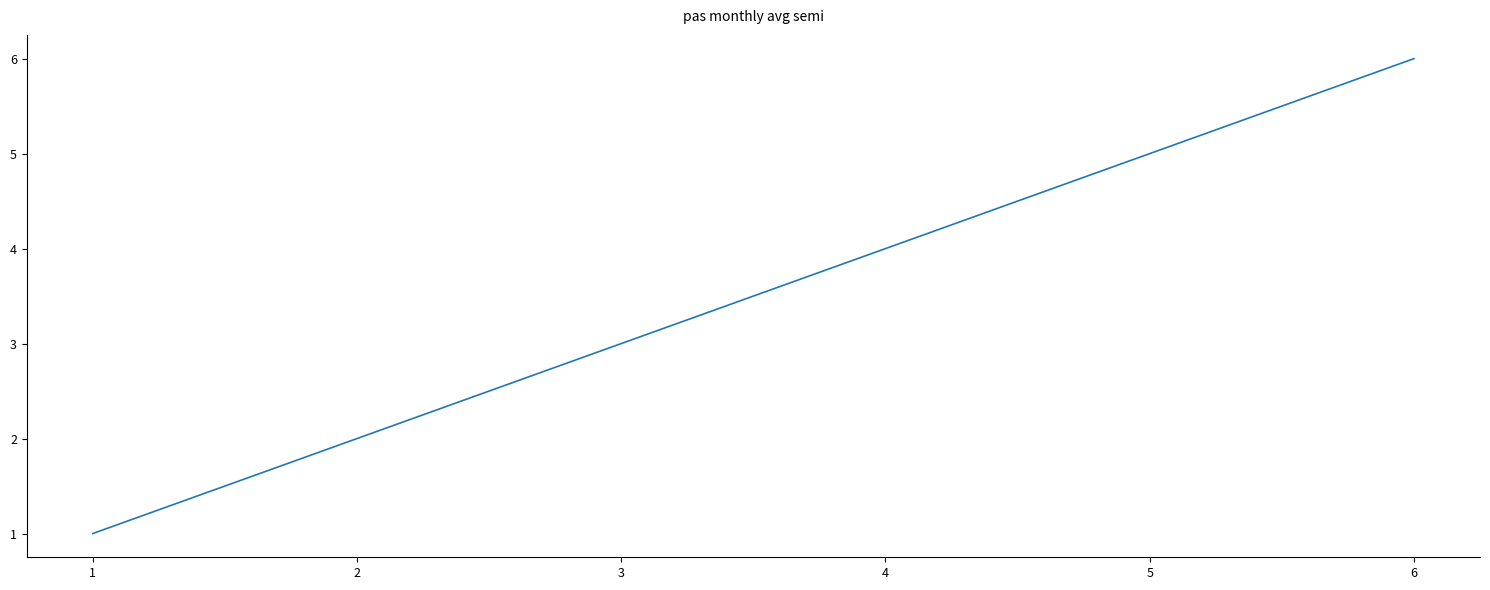

Which category has the lowest value across all series?

1